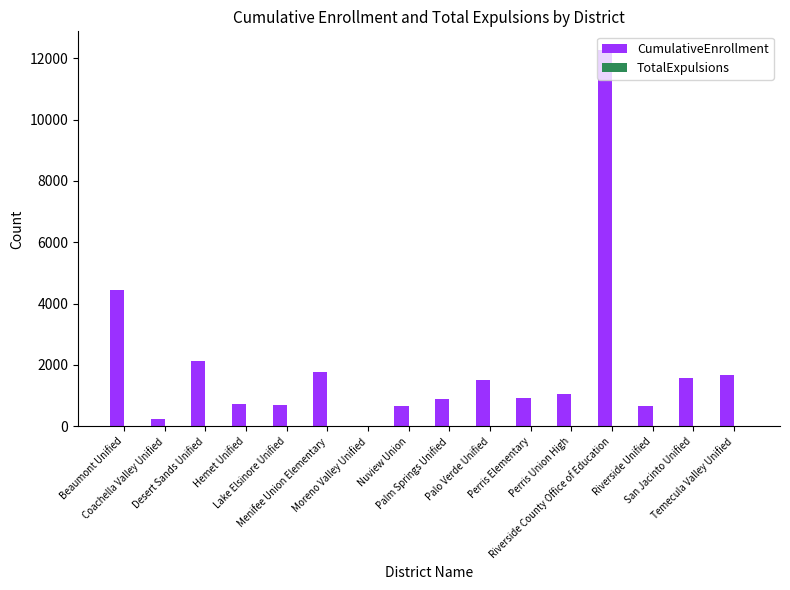

What is the greatest value displayed?

12265